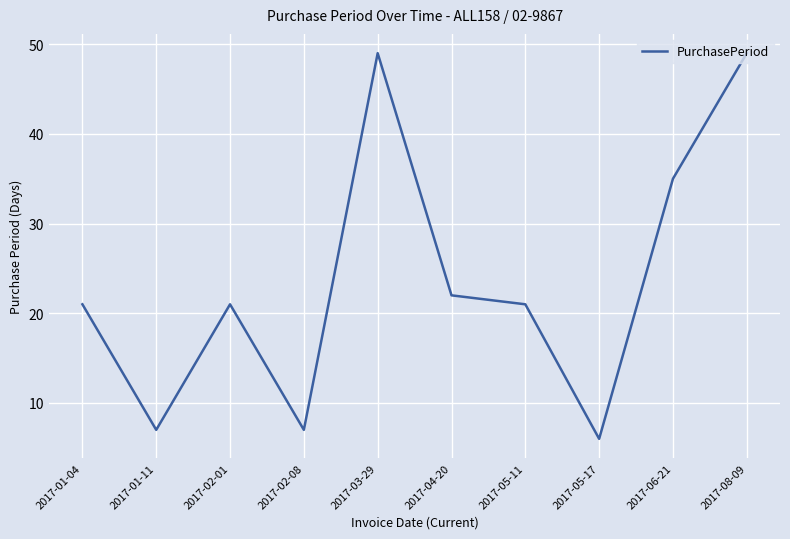

What is the difference between the second highest and minimum values?

43